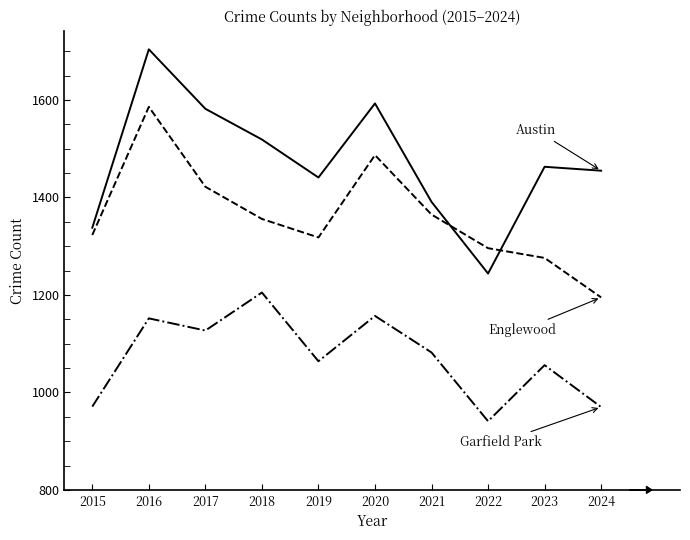

What is the total value across all series at 2015?

3632